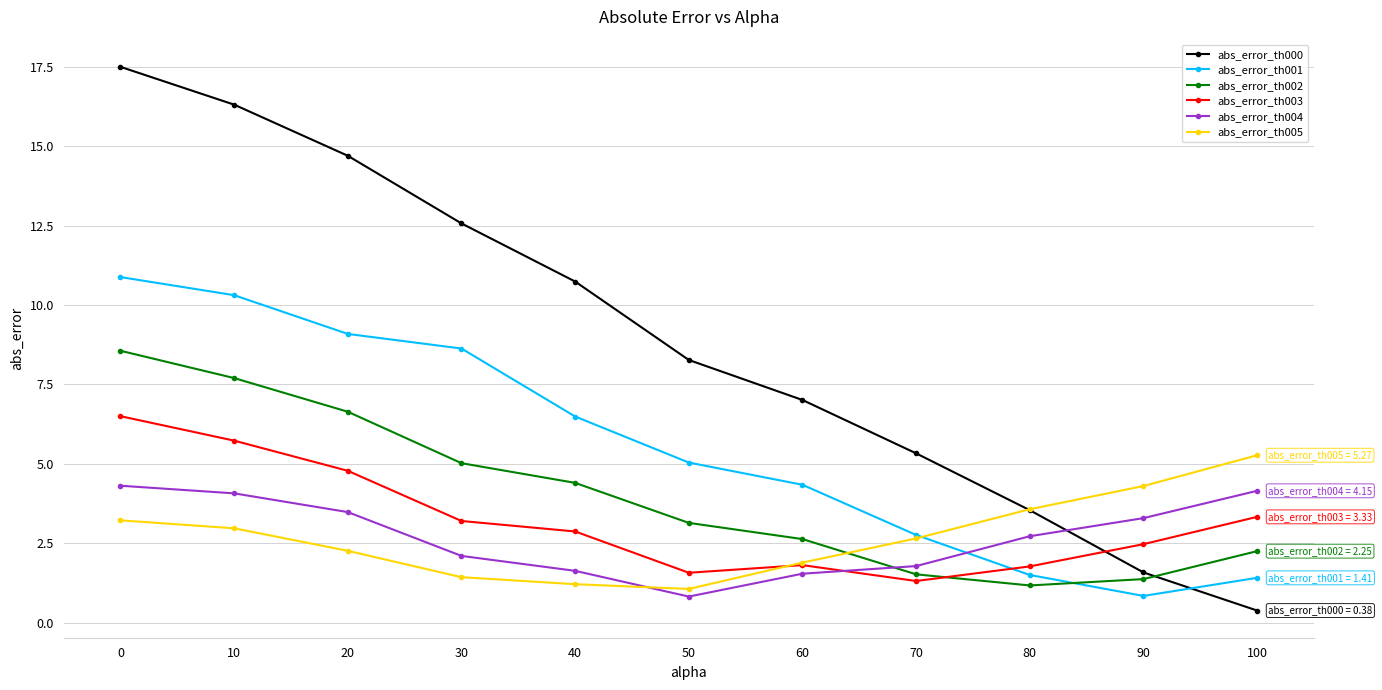

What is the total value across all series at 30?

33.0